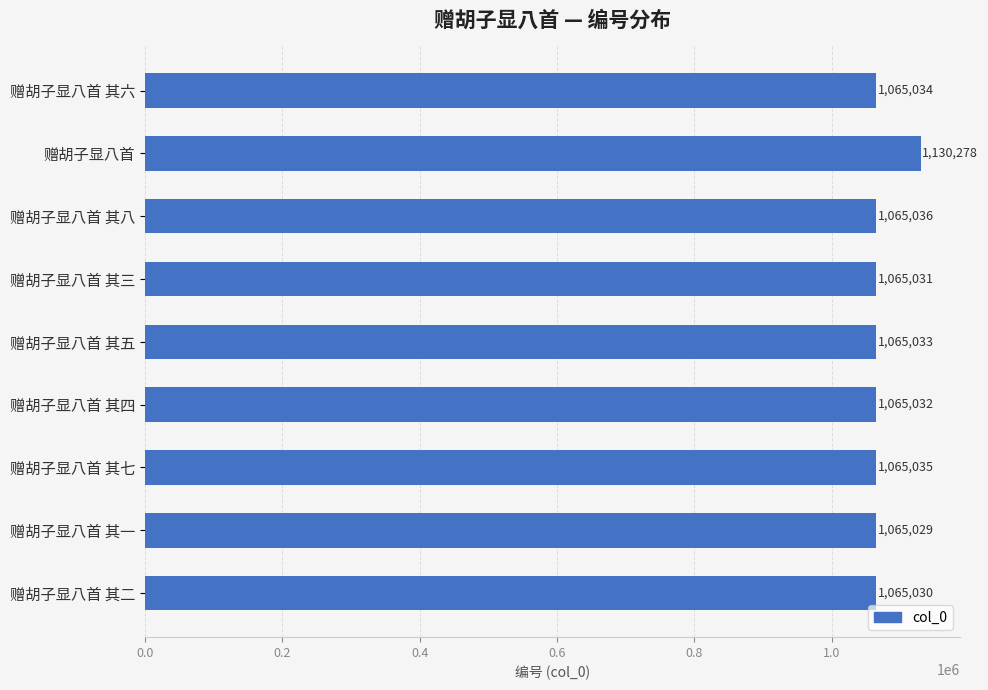

List the labels in order of value, largest first.

赠胡子显八首, 赠胡子显八首 其八, 赠胡子显八首 其七, 赠胡子显八首 其六, 赠胡子显八首 其五, 赠胡子显八首 其四, 赠胡子显八首 其三, 赠胡子显八首 其二, 赠胡子显八首 其一